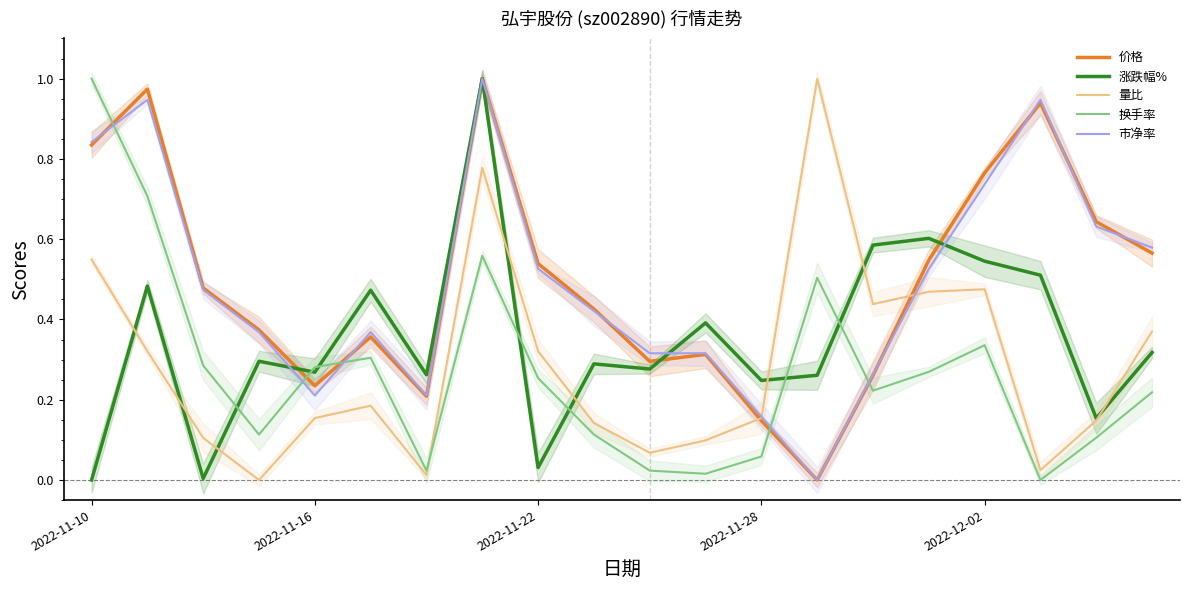

Is this an area chart (filled region under the line)?

No